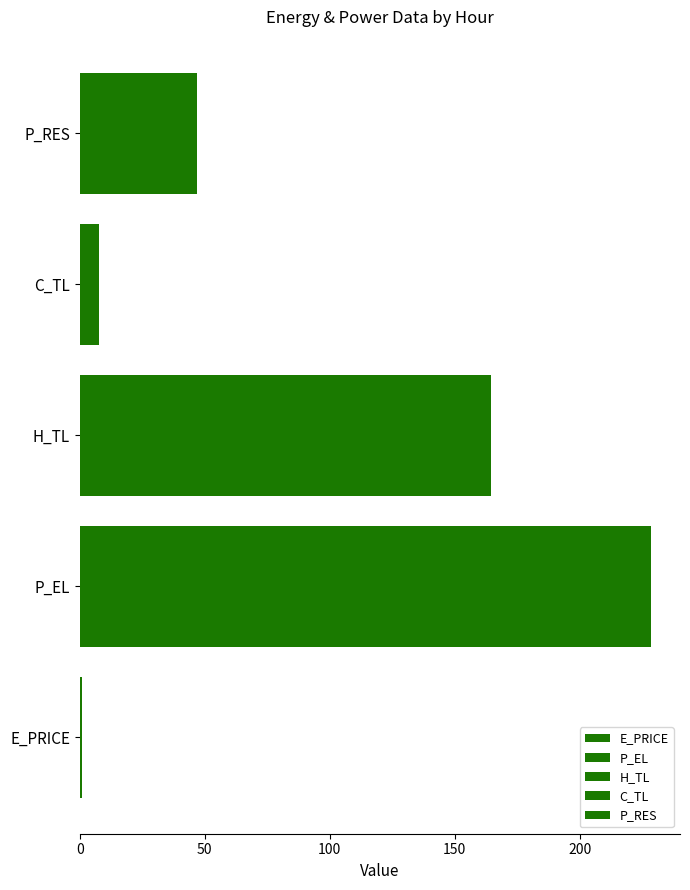

How many values exceed 46?

3